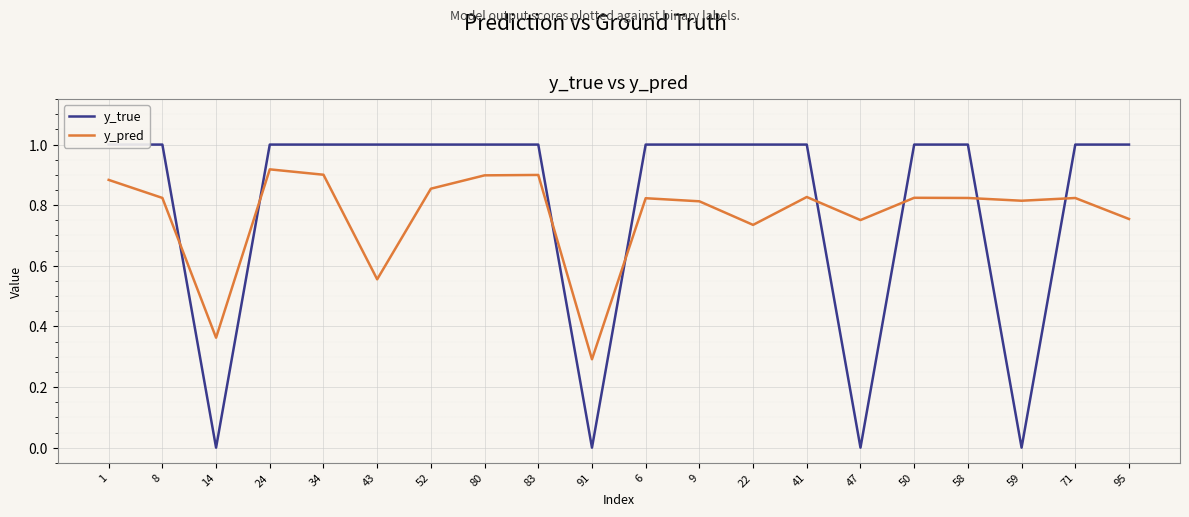

Count the number of data series in this chart.

2